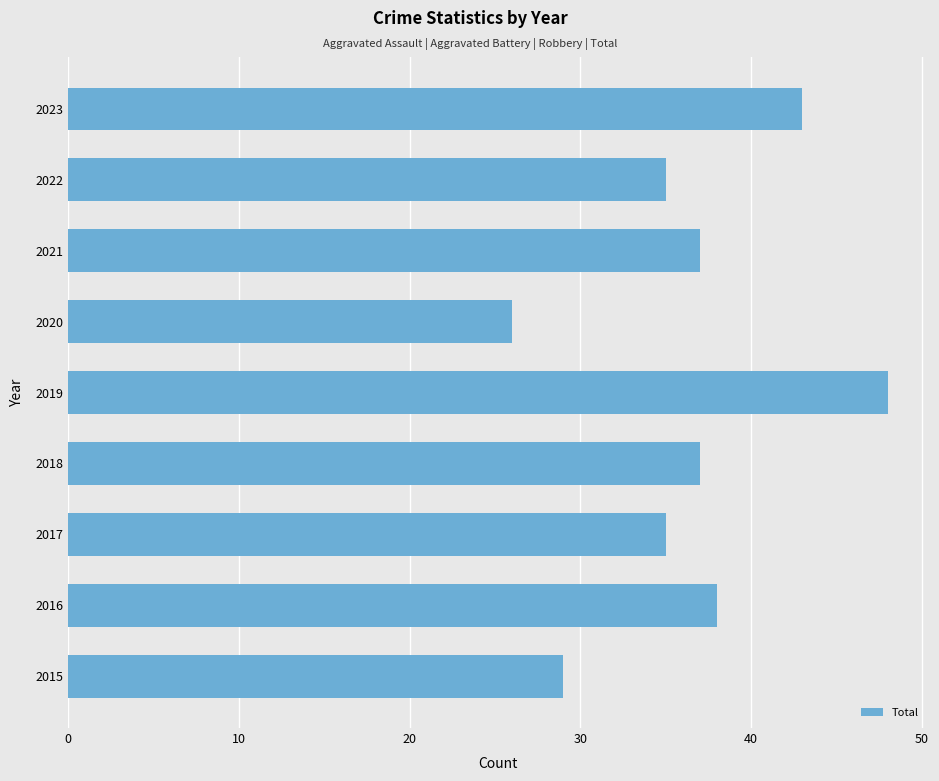

How many series are shown in this chart?

1